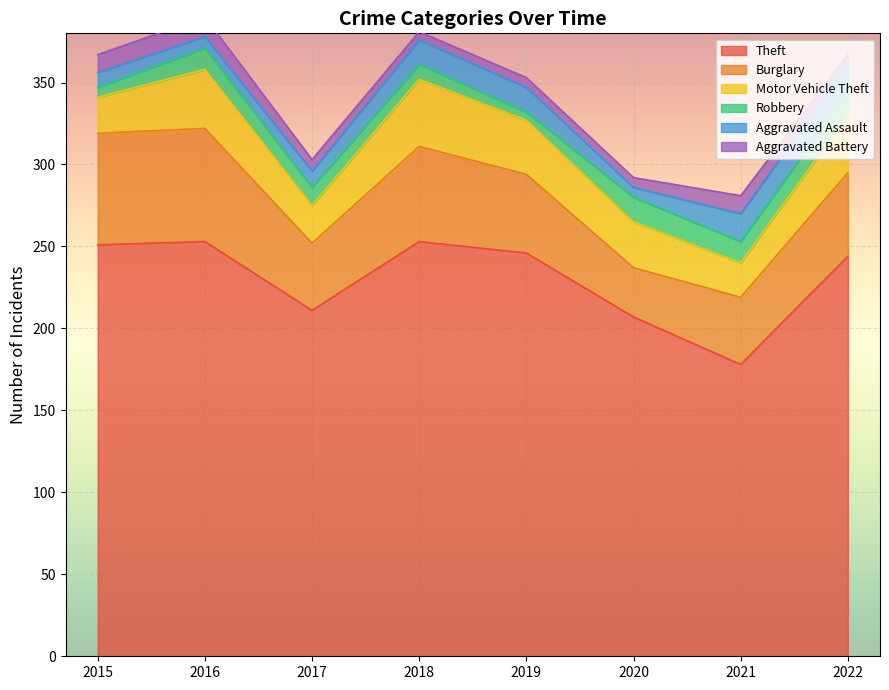

True or false: Motor Vehicle Theft and Aggravated Battery intersect in this chart.

False